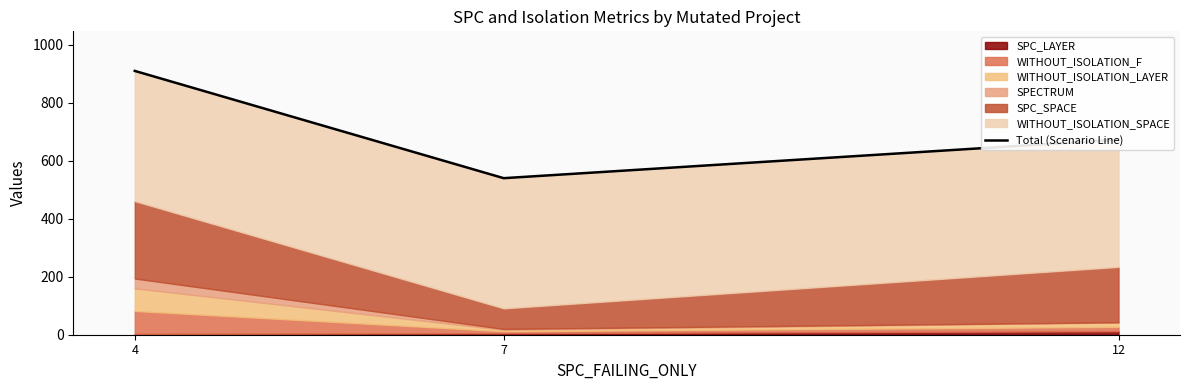

Rank the categories by value from lowest to highest.

7, 12, 4